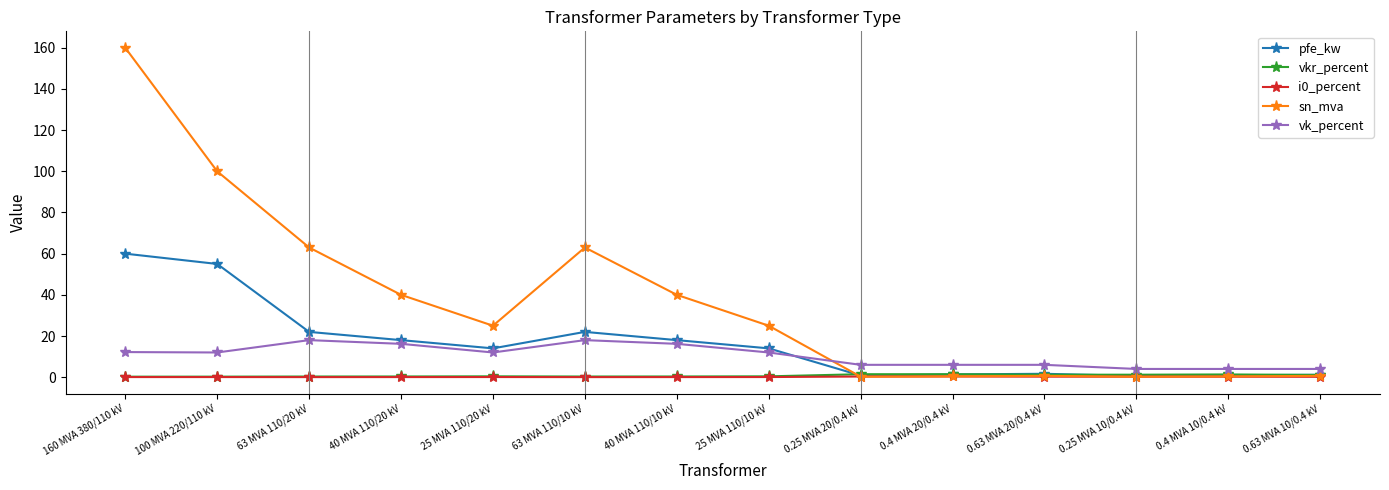

Is it true that i0_percent equals 0.1 at 25 MVA 110/10 kV?

True